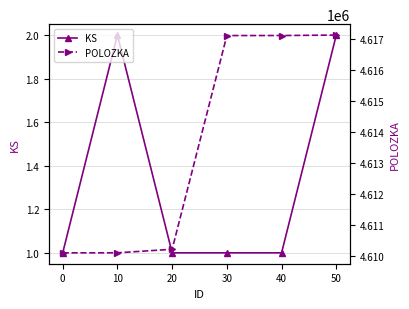

Rank the series by their average value, from lowest to highest.

KS, POLOZKA